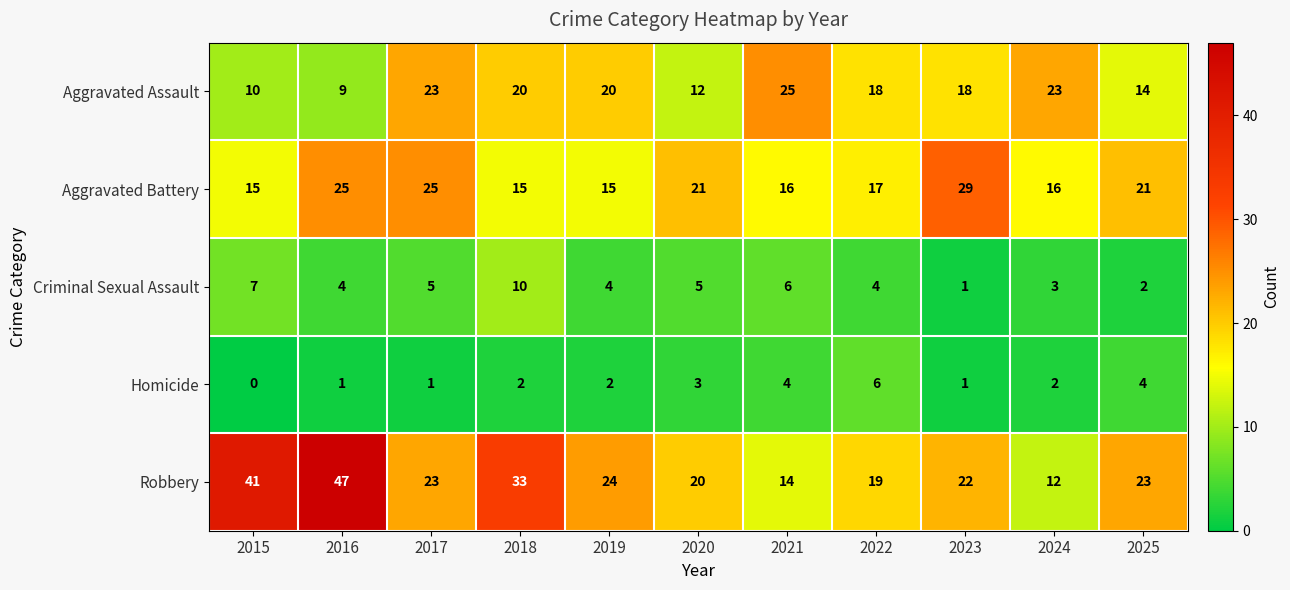

True or false: Robbery has a value of 33 at 2020.

False